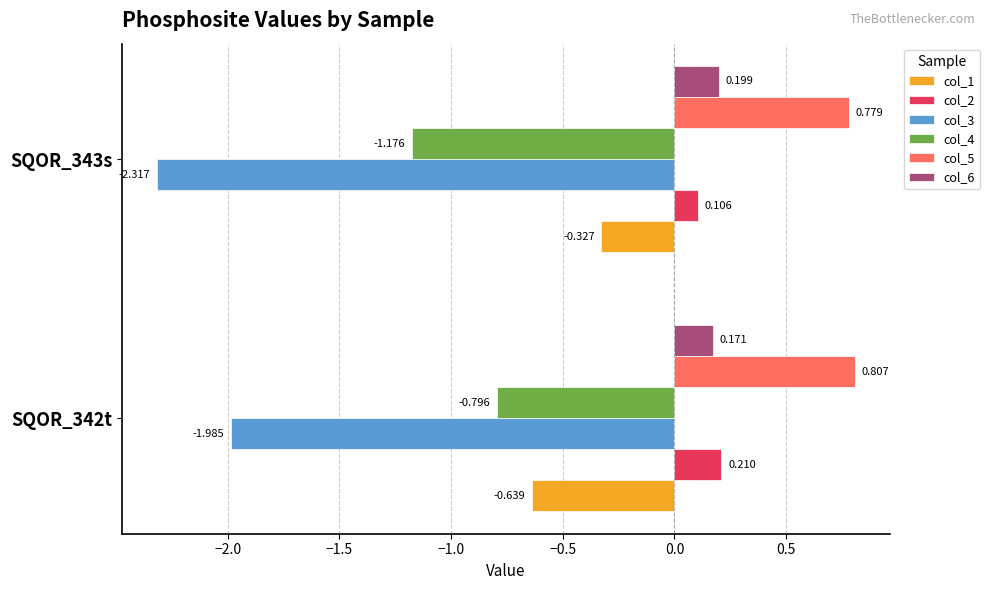

Is the value of col_3 at SQOR_342t greater than the value of col_5 at SQOR_343s?

No